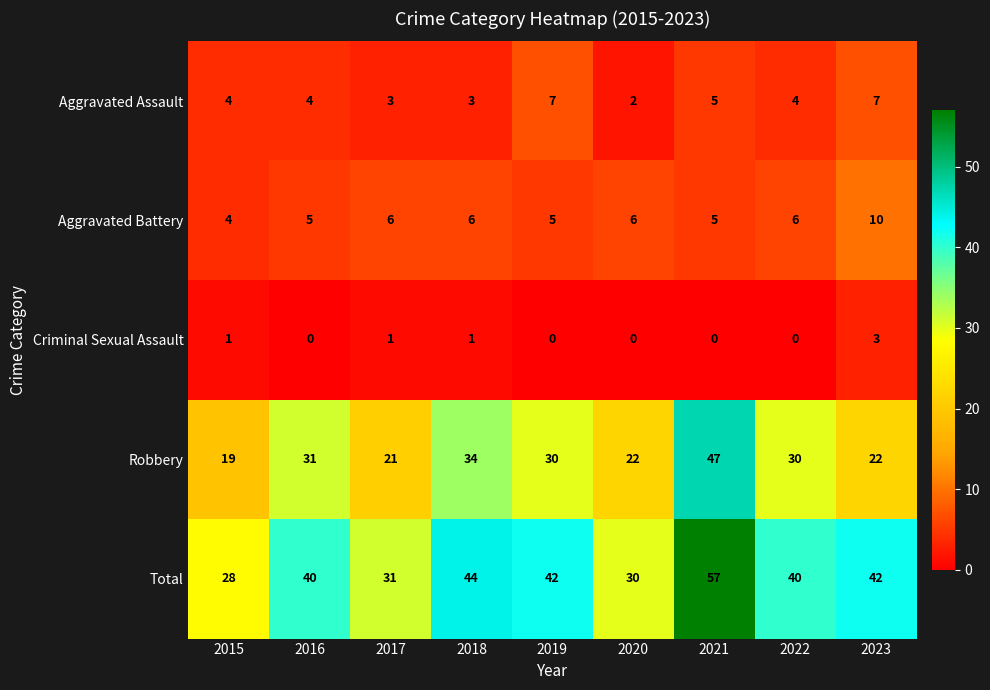

What is the minimum value for Aggravated Battery?

4